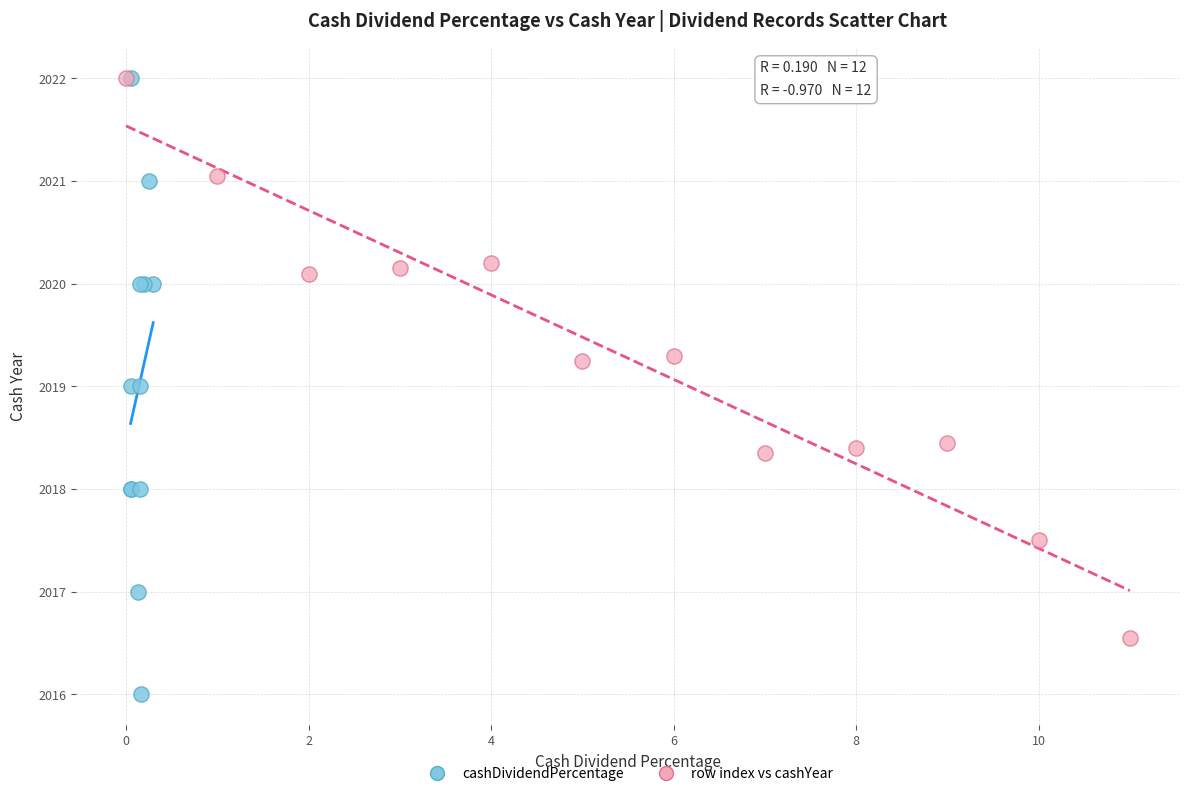

Which series has the largest Y range (max minus min)?

cashDividendPercentage